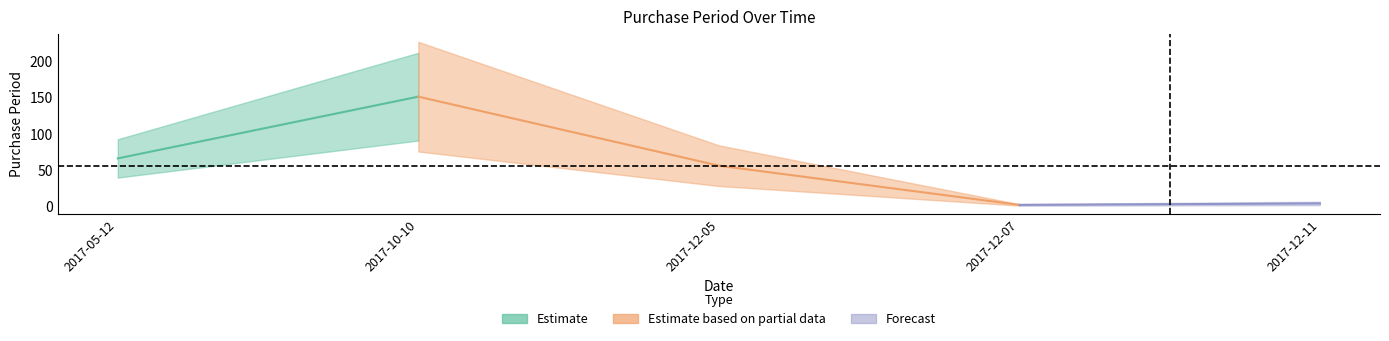

Reading left to right, list all the values displayed in this chart.

2017-05-12=66	2017-10-10=151	2017-12-05=56	2017-12-07=2	2017-12-11=4